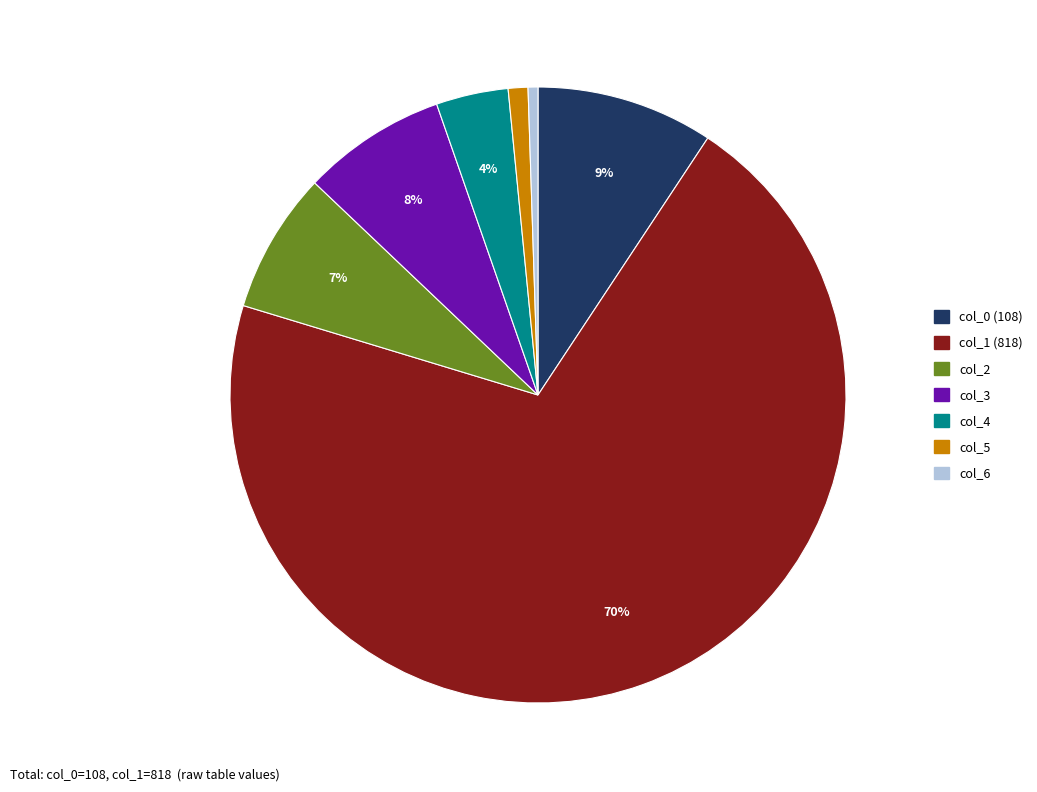

Is there a majority slice in this chart?

Yes